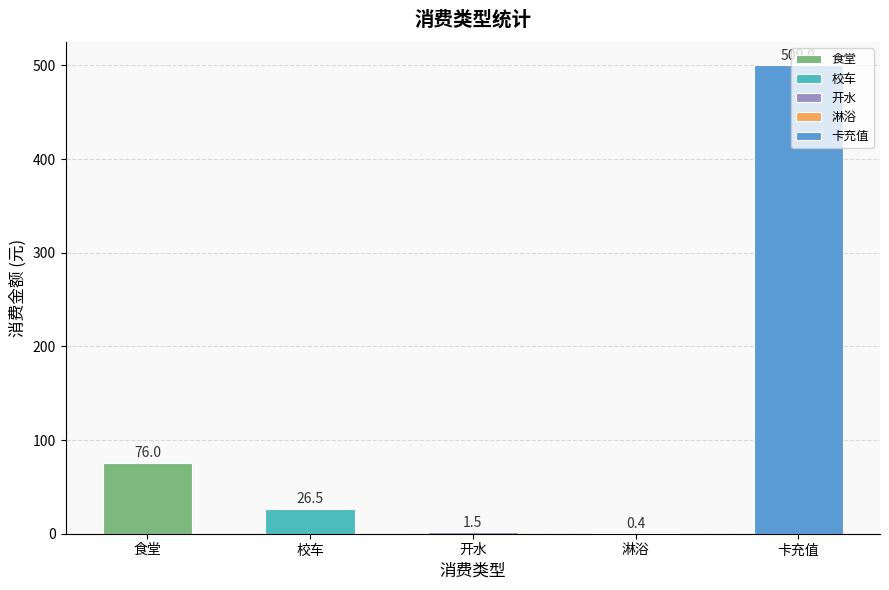

Which label corresponds to the largest value in the chart?

卡充值